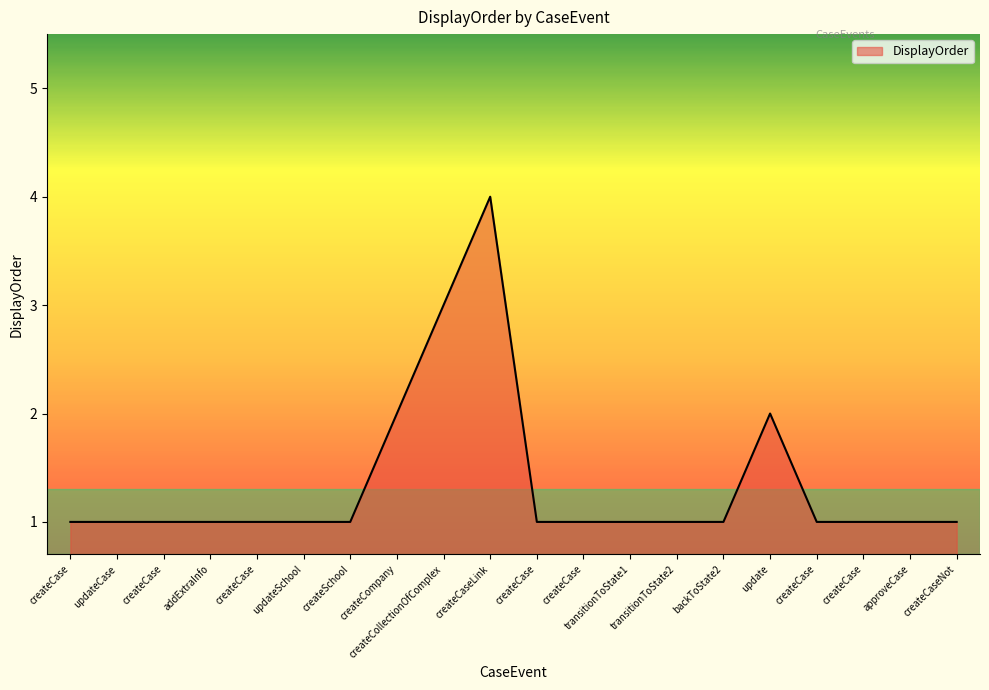

Reading left to right, list all the values displayed in this chart.

createCase=1	updateCase=1	createCase=1	addExtraInfo=1	createCase=1	updateSchool=1	createSchool=1	createCompany=2	createCollectionOfComplex=3	createCaseLink=4	createCase=1	createCase=1	transitionToState1=1	transitionToState2=1	backToState2=1	update=2	createCase=1	createCase=1	approveCase=1	createCaseNot=1